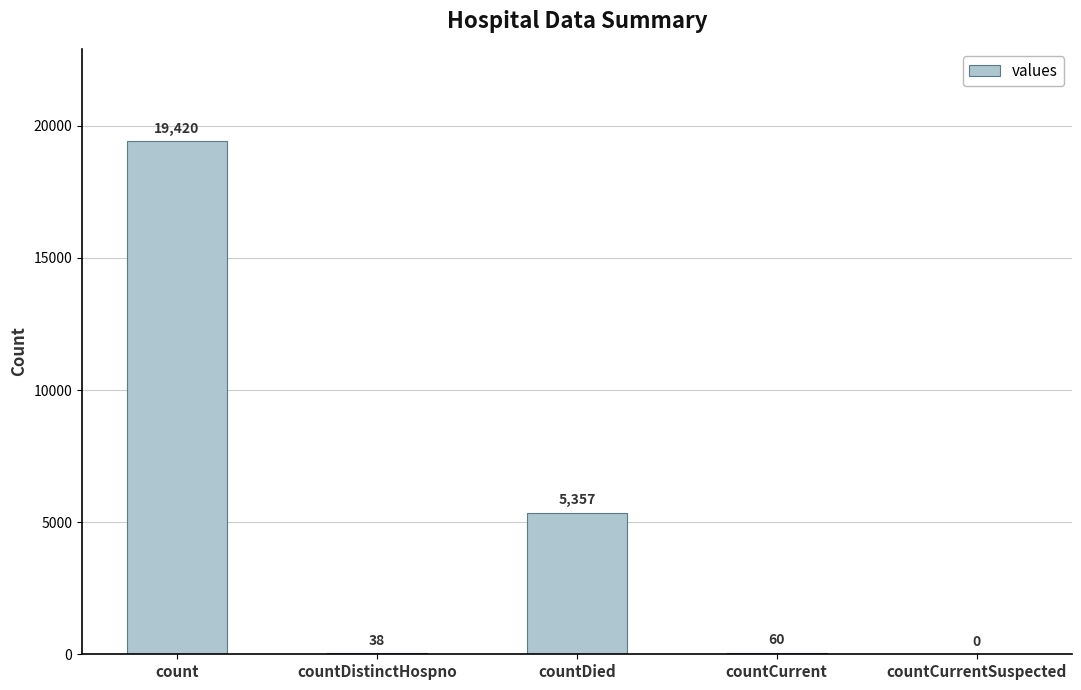

True or false: the data shows 5357 at countDied.

True